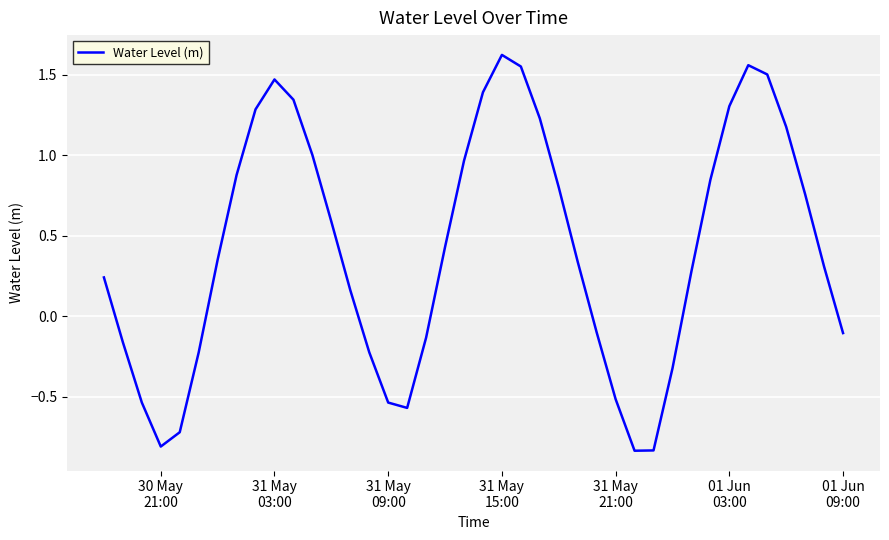

What is the difference between the maximum and minimum values?

2.5